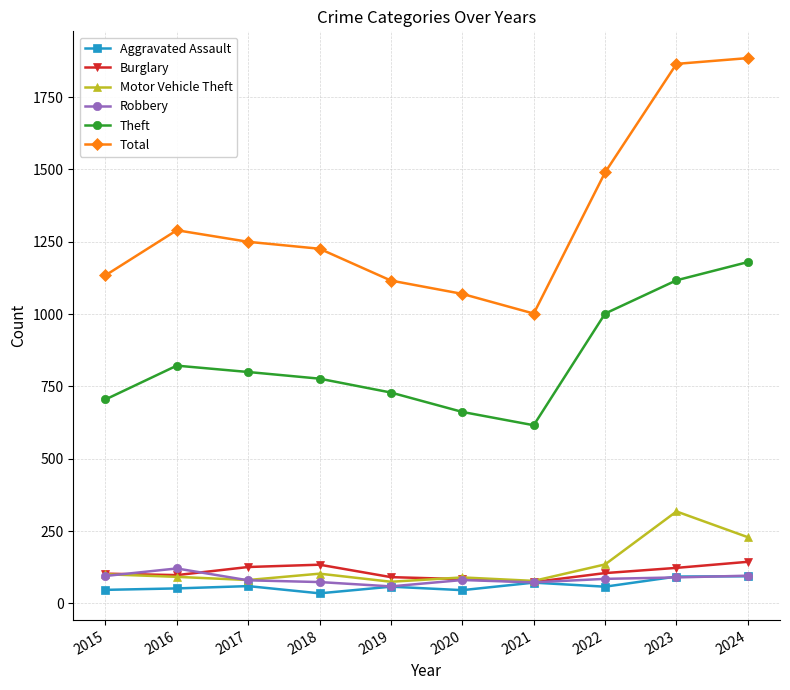

What is the sum of all Robbery values?

854